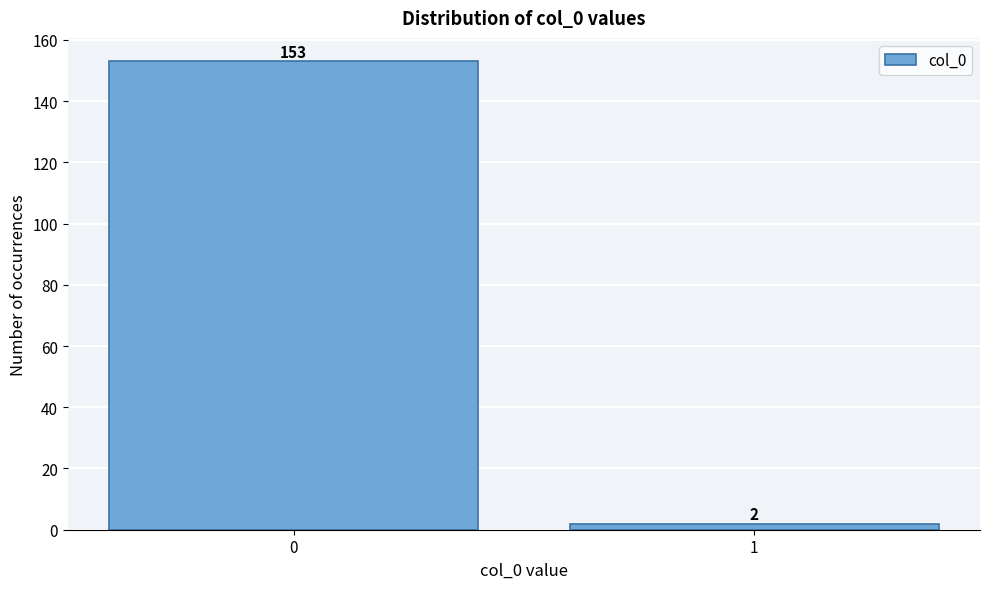

Reading right to left, transcribe all the data shown in this chart.

2	153